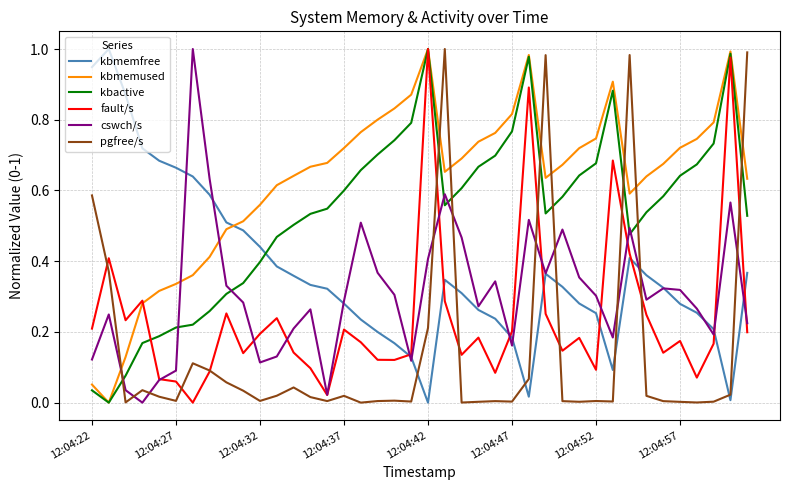

Which series has the largest total across all categories?

kbmemused